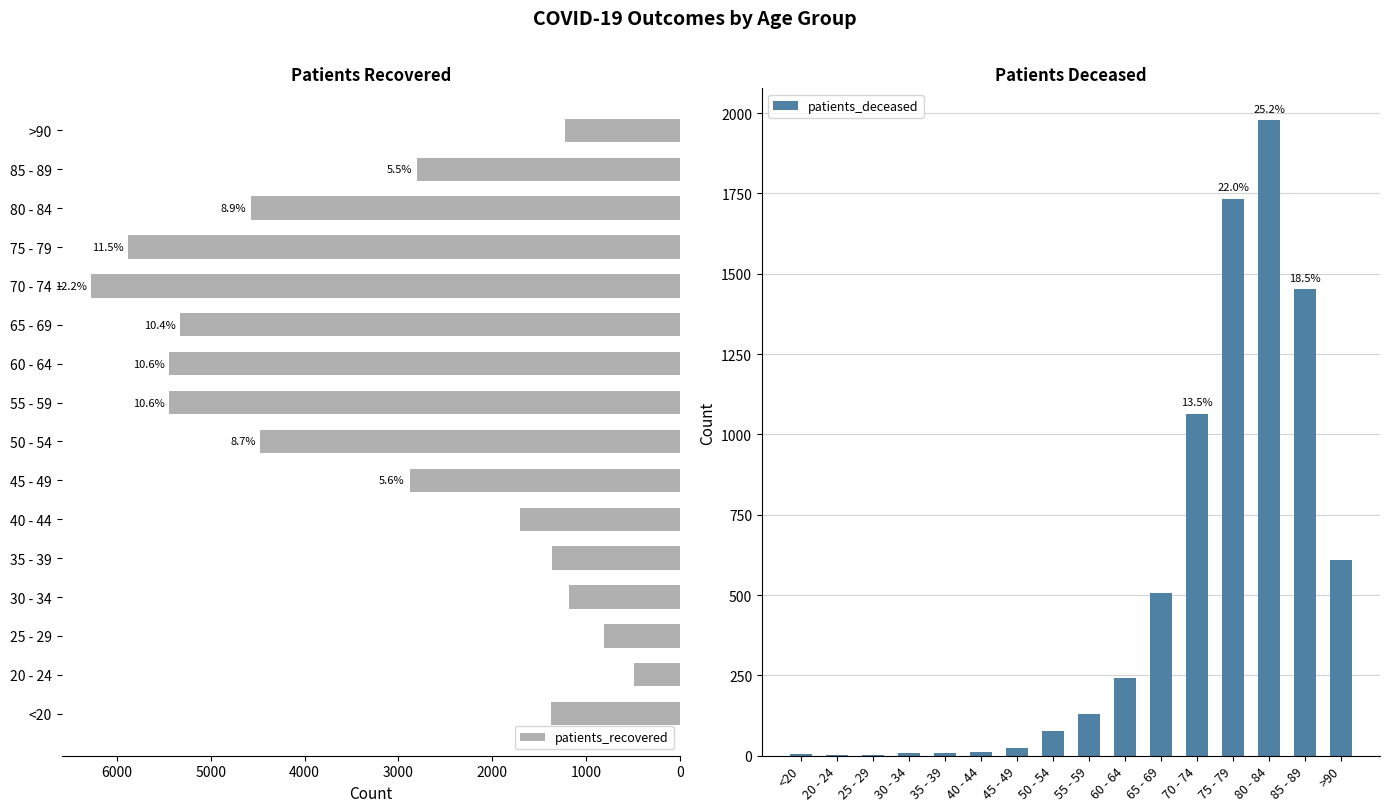

Count the number of data series in this chart.

2